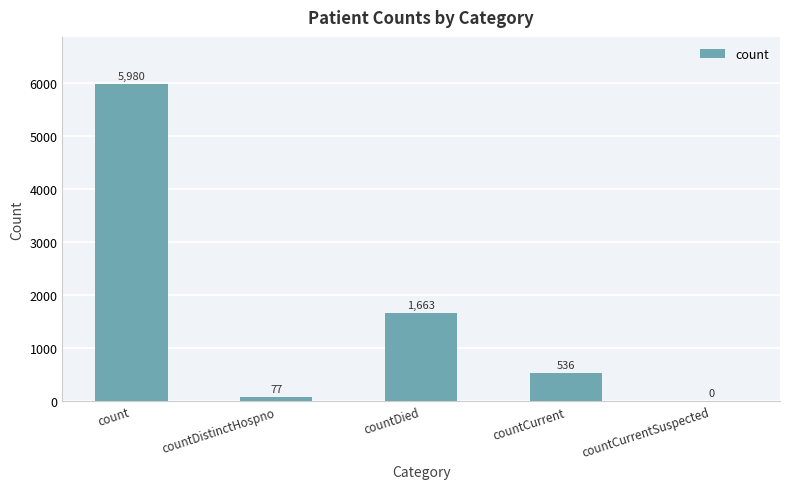

Which has a higher value, countCurrentSuspected or countCurrent?

countCurrent